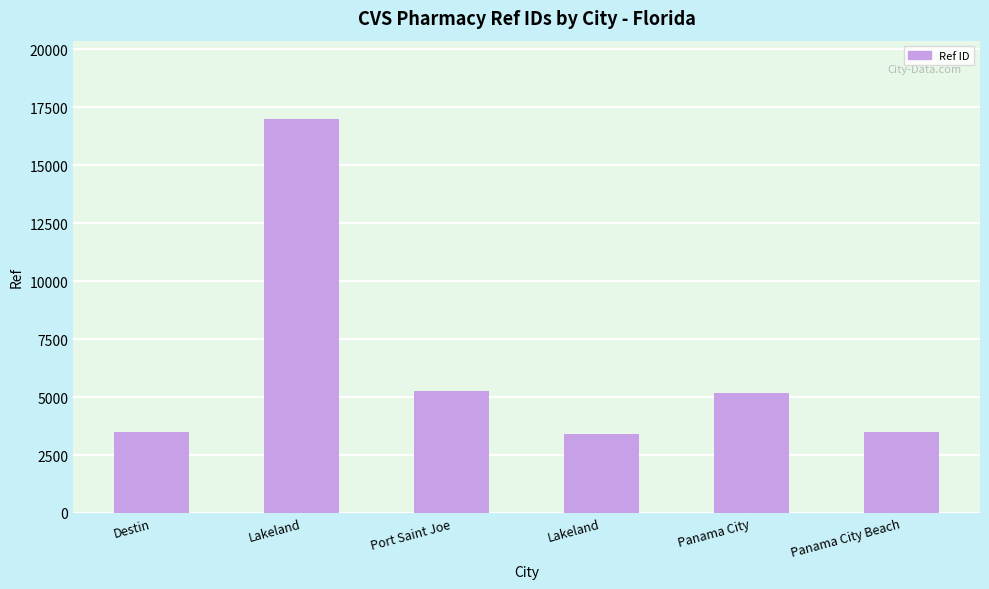

How many data points are less than 5183?

3